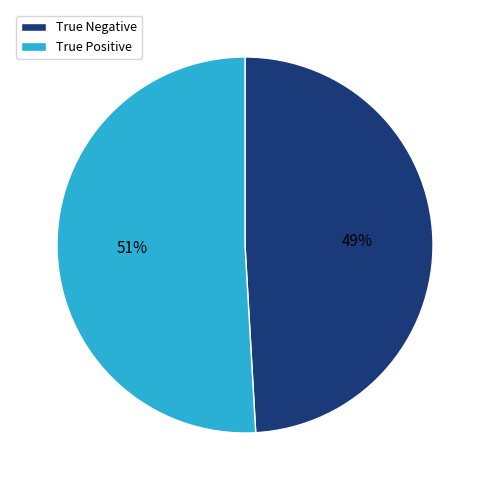

Which slice is the largest?

True Positive